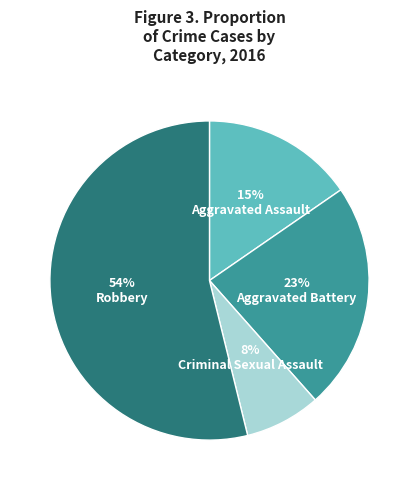

To the nearest percent, what is the average slice percentage?

25%